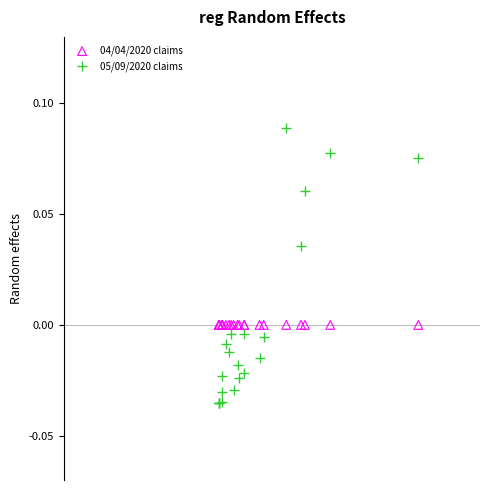

Which series contains the highest Y value?

05/09/2020 claims